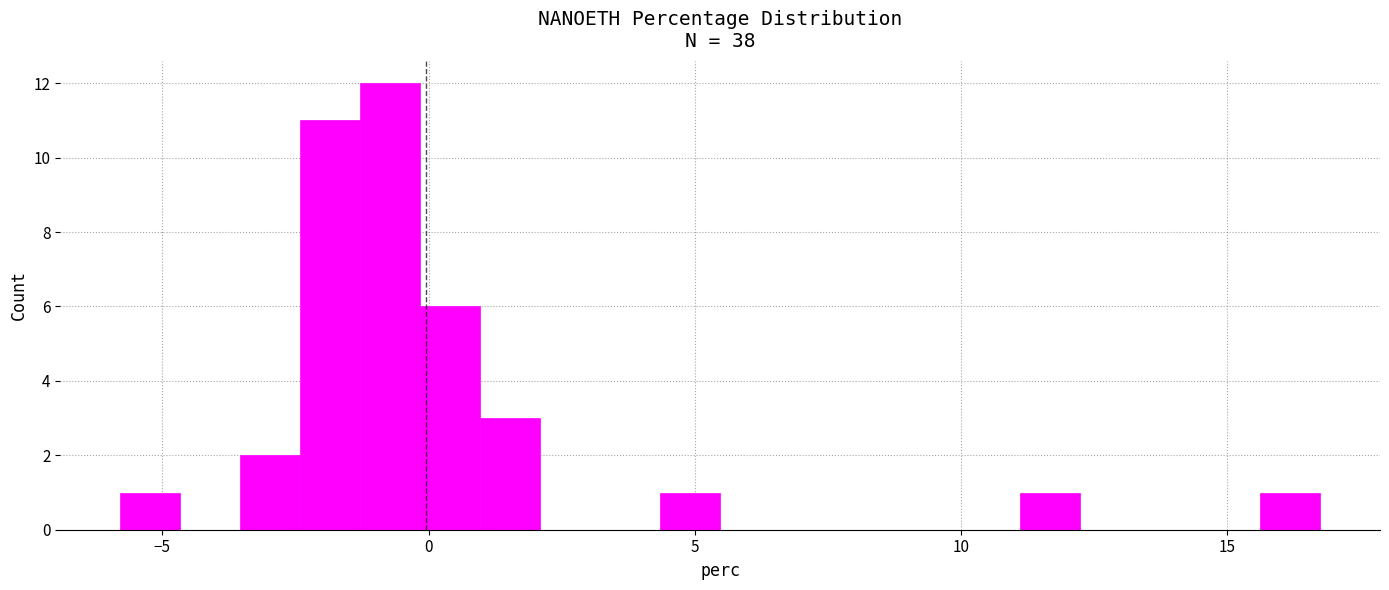

Read against the x-axis, roughly where is the centre of the tallest bar?

-0.5